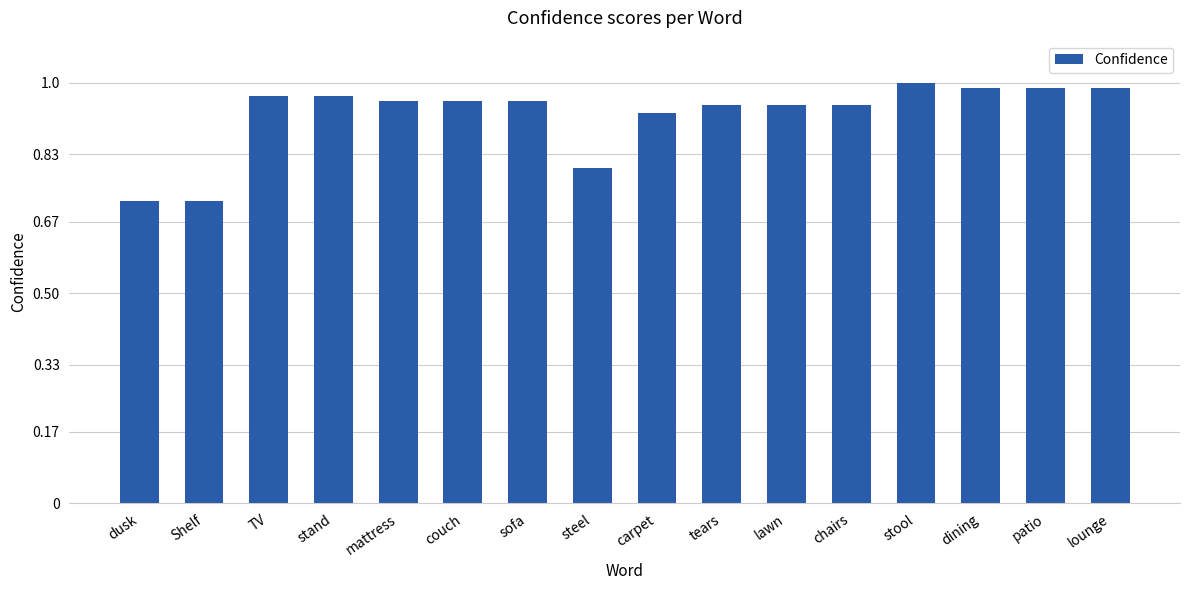

The chart shows a value of 0.8 at steel. True or false?

True